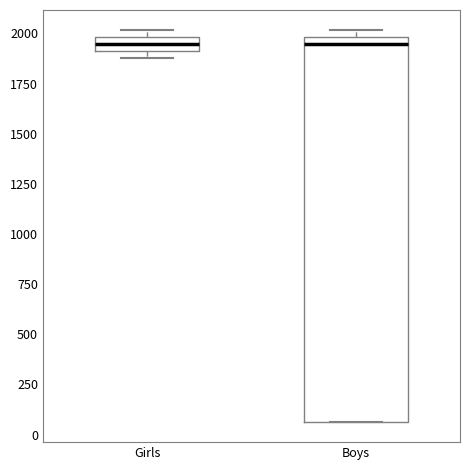

Comparing the boxes themselves (not the whiskers), which one is the tallest?

Boys